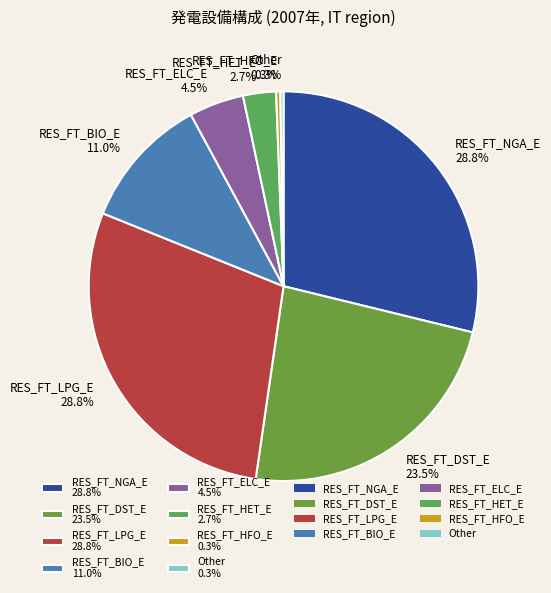

What percentage do RES_FT_NGA_E and RES_FT_HET_E together represent?

31.5%